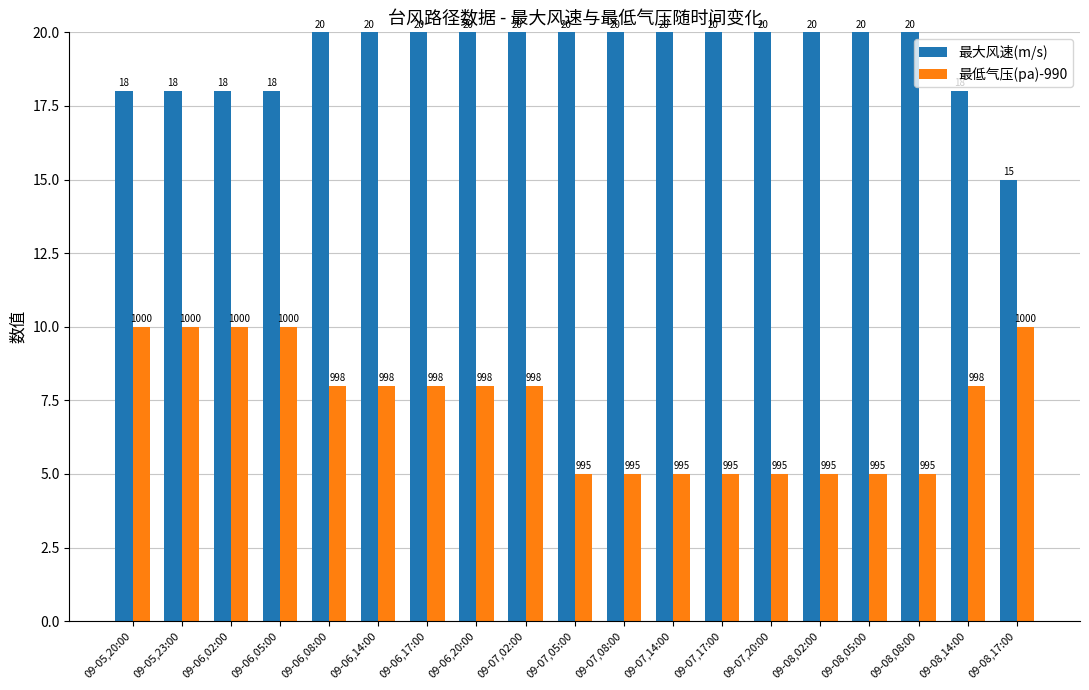

Which series has the largest total across all categories?

最大风速(m/s)